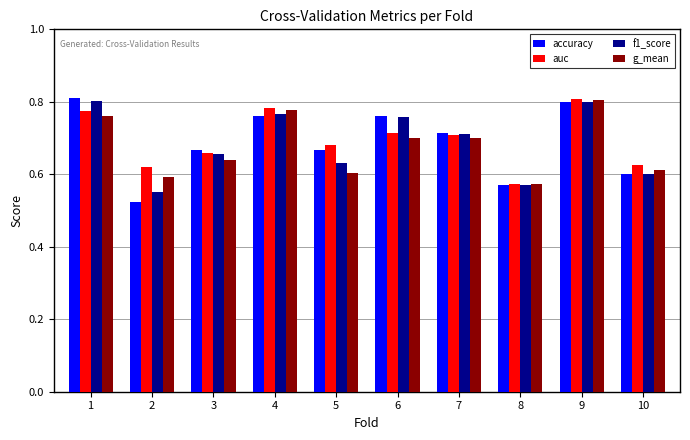

The f1_score series shows 1.1 at 1. True or false?

False